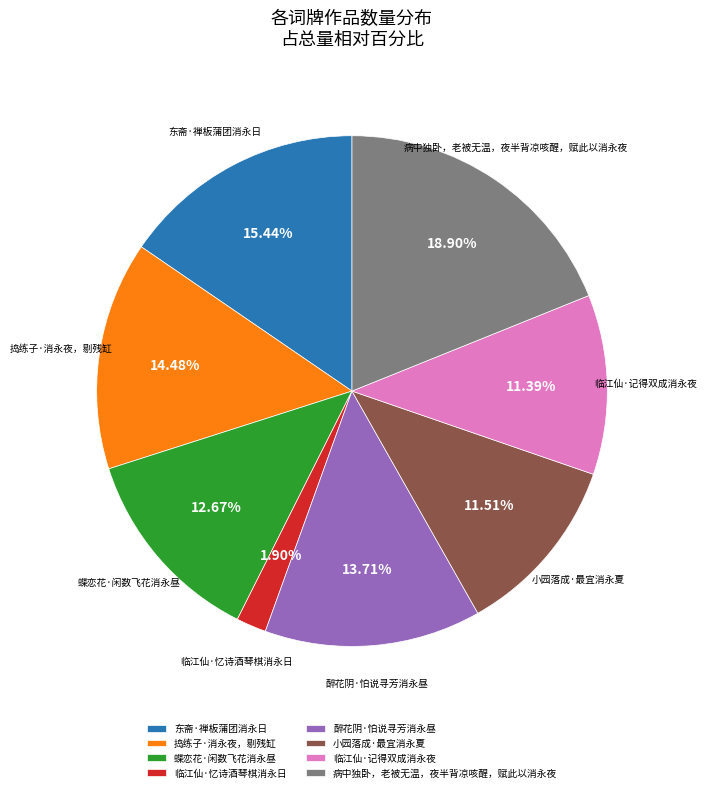

How many slices are in this pie chart?

8